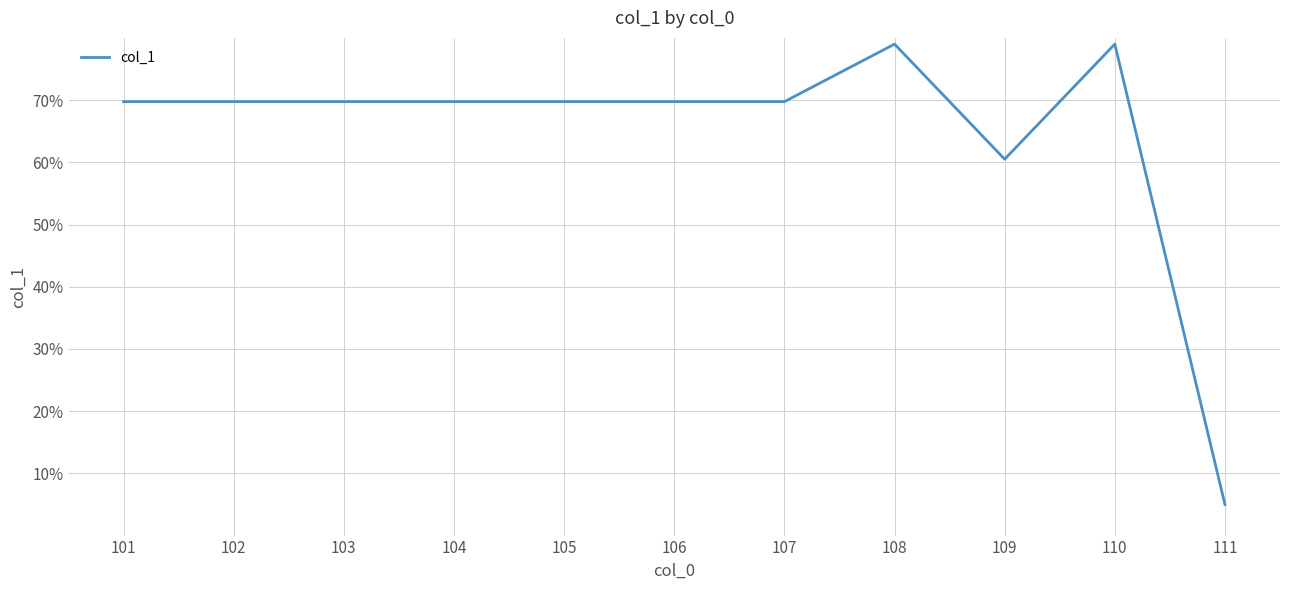

Reading left to right, what are all the values shown in this chart?

101=69.8	102=69.8	103=69.8	104=69.8	105=69.8	106=69.8	107=69.8	108=79.0	109=60.5	110=79.0	111=5.0